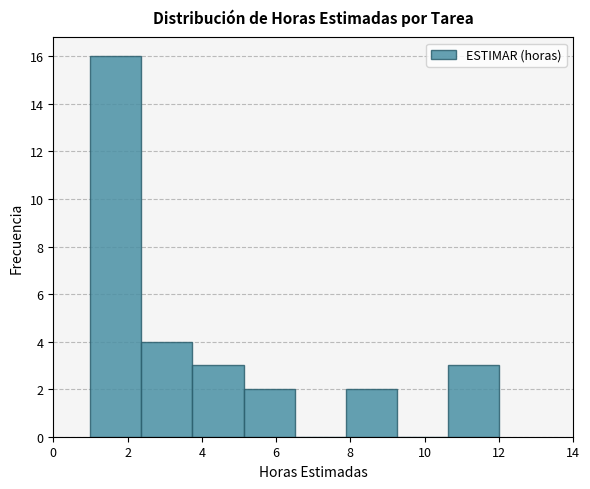

What is the height of the bar covering 2.4 to 3.8 on the x-axis? Neither the bar edges nor the heights are printed on the chart, so give them approximately, as read against the axes.

4